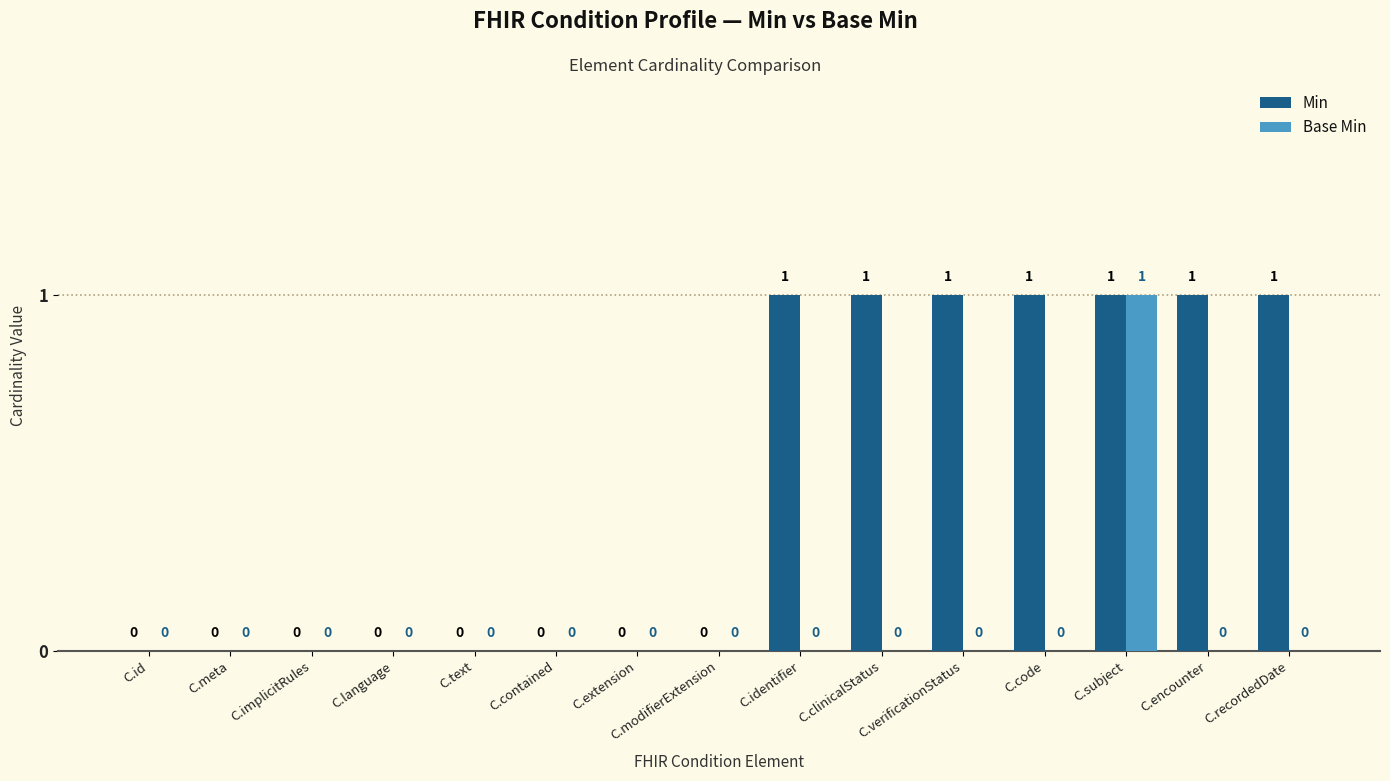

True or false: Min has a value of 0 at C.modifierExtension.

True